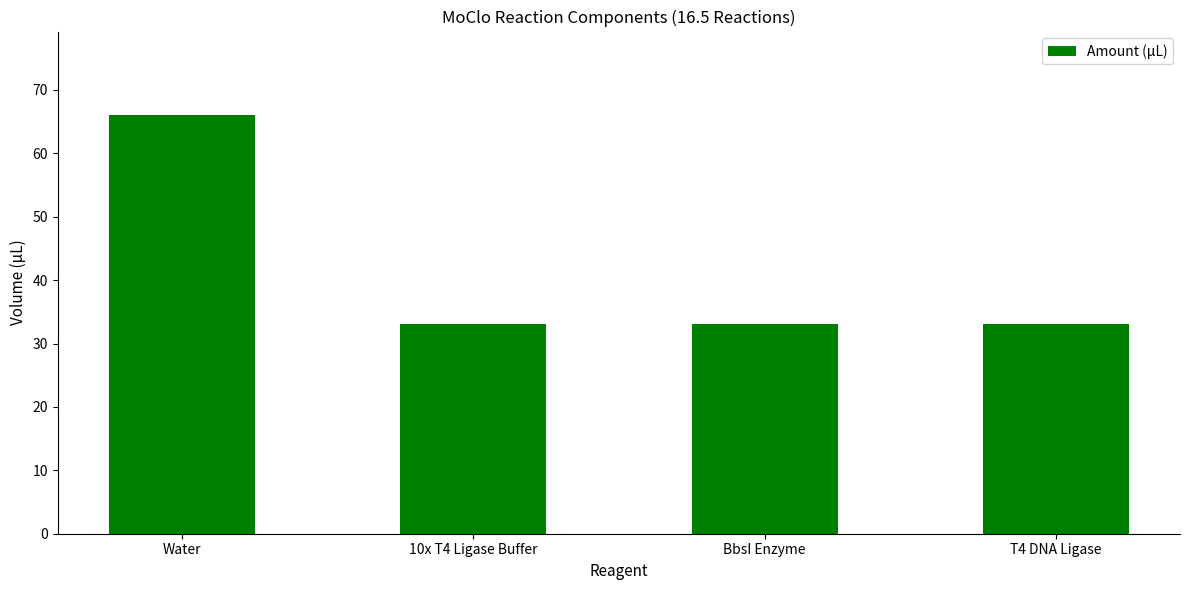

Is it true that the value at 10x T4 Ligase Buffer is 12?

False